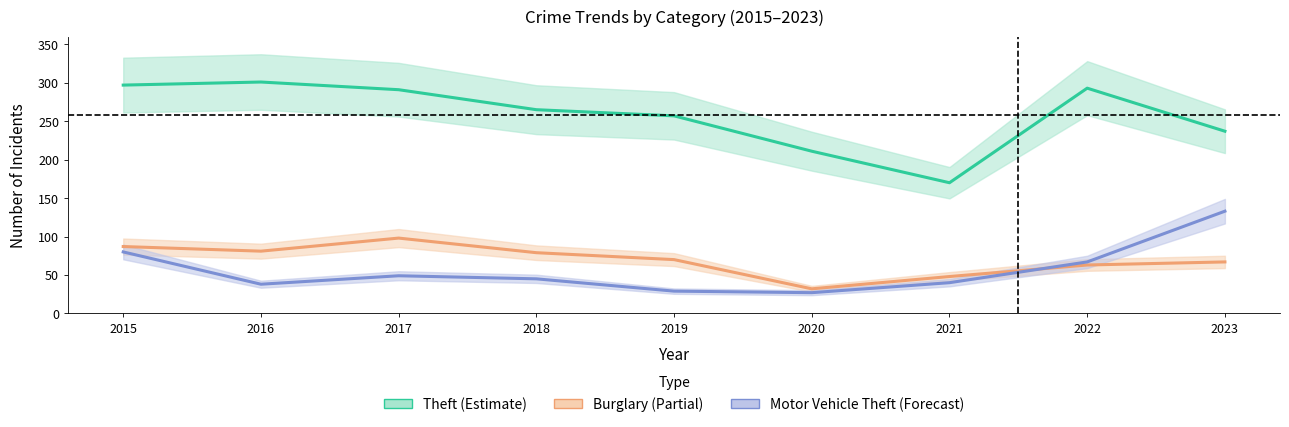

Reading left to right, extract all data points from this chart.

Theft: 297	301	291	265	257	211	170	293	237
Burglary: 87	81	98	79	70	32	48	63	67
Motor Vehicle Theft: 80	38	49	45	29	27	40	67	133